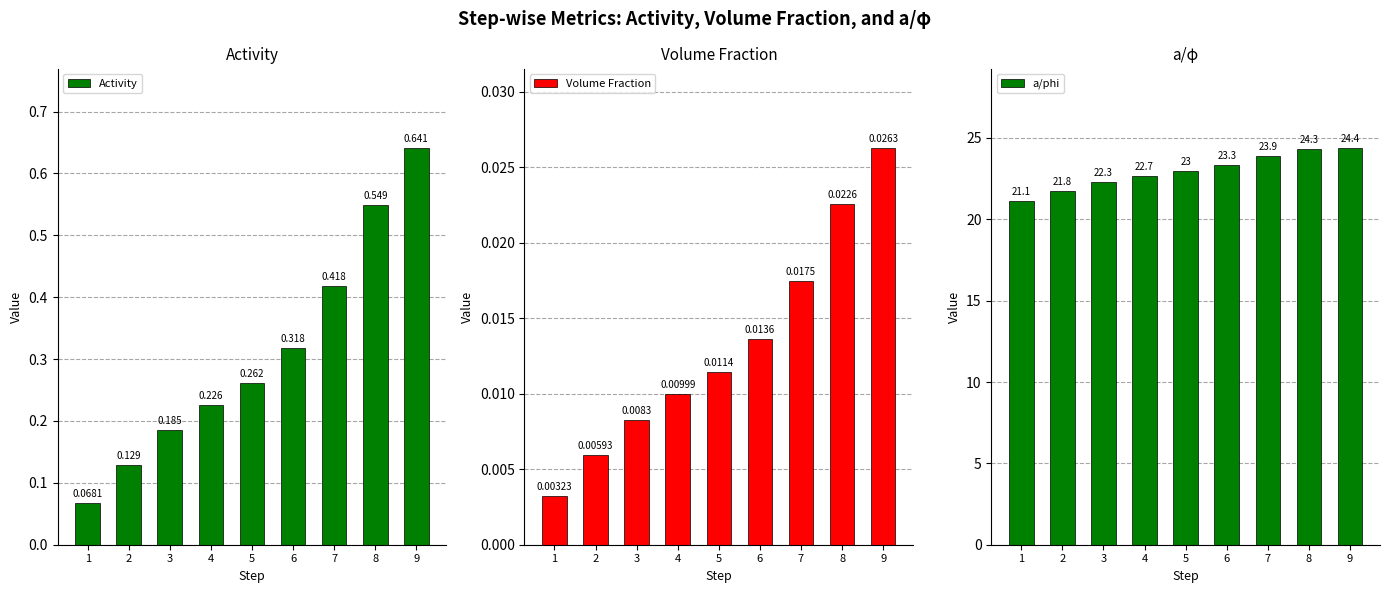

Reading left to right, what are all the values shown in this chart?

Activity: 1=0.1	2=0.1	3=0.2	4=0.2	5=0.3	6=0.3	7=0.4	8=0.5	9=0.6
Volume Fraction: 1=0.0	2=0.0	3=0.0	4=0.0	5=0.0	6=0.0	7=0.0	8=0.0	9=0.0
a/phi: 1=21.1	2=21.8	3=22.3	4=22.7	5=23.0	6=23.3	7=23.9	8=24.3	9=24.4